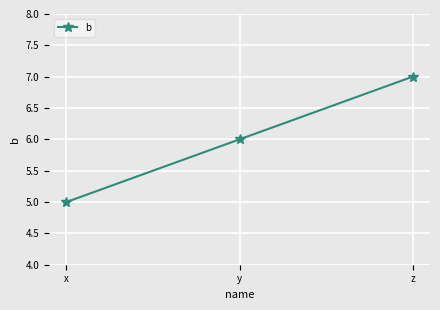

What is the change in value from x to z?

+2